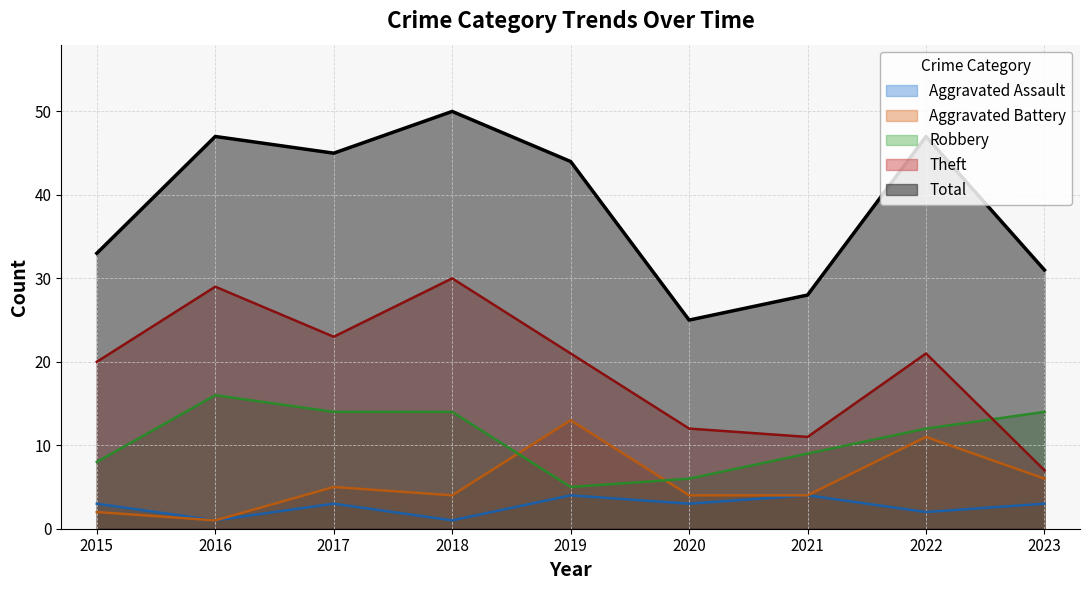

At which category does the chart reach its minimum across all series?

2016